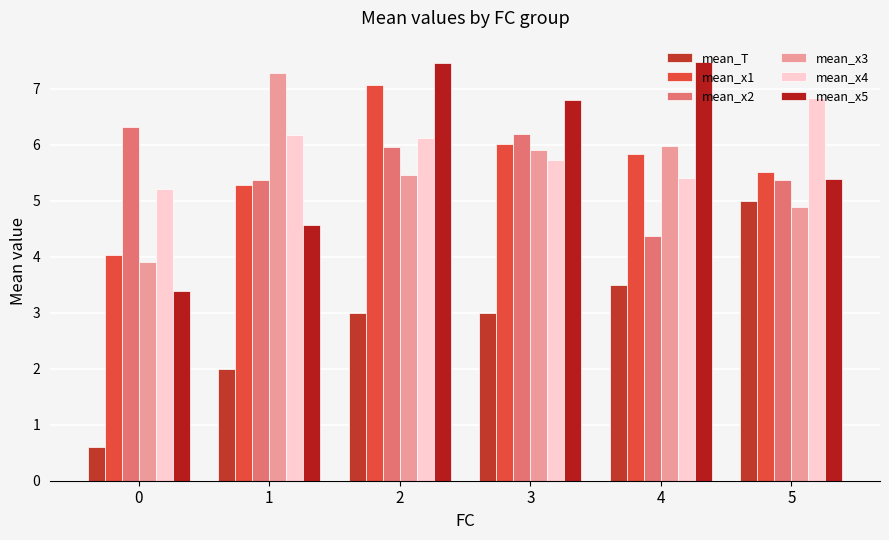

Is it true that mean_x2 equals 6.3 at 0?

True